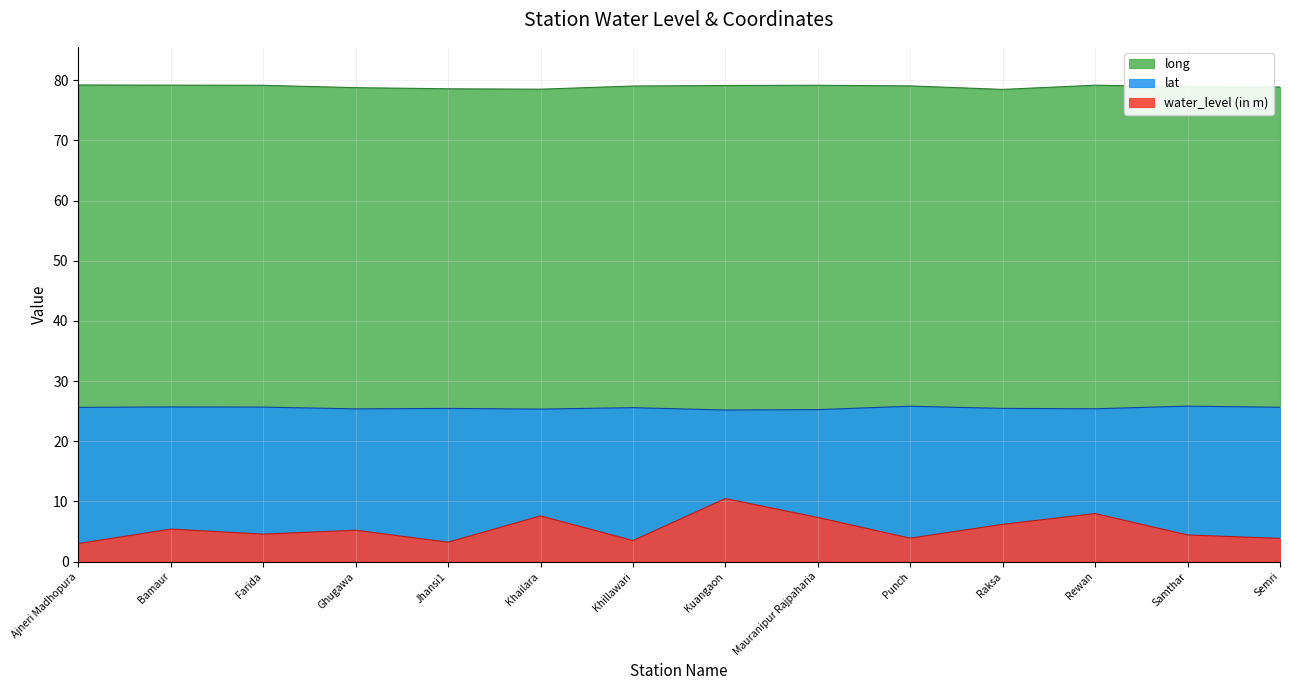

What is the label of the 10th point from the right?

Jhansi1